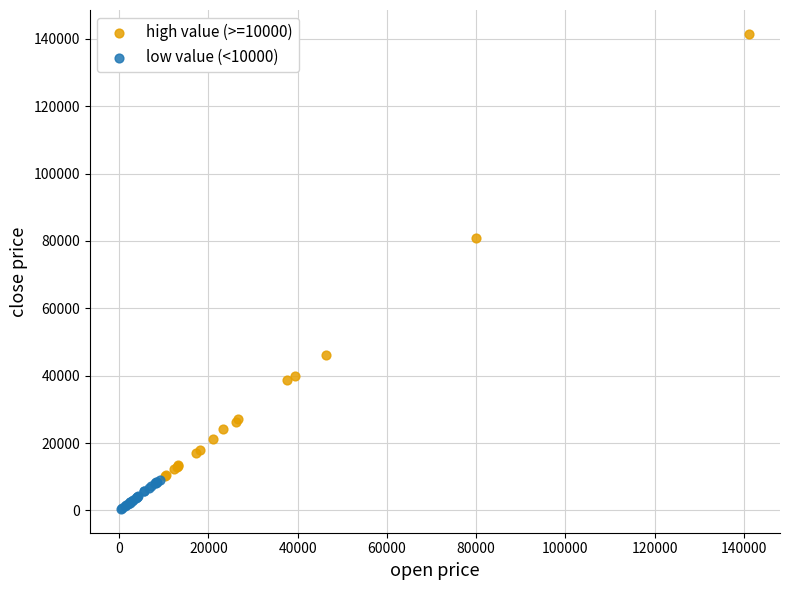

Which series reaches the minimum Y coordinate?

low value (<10000)